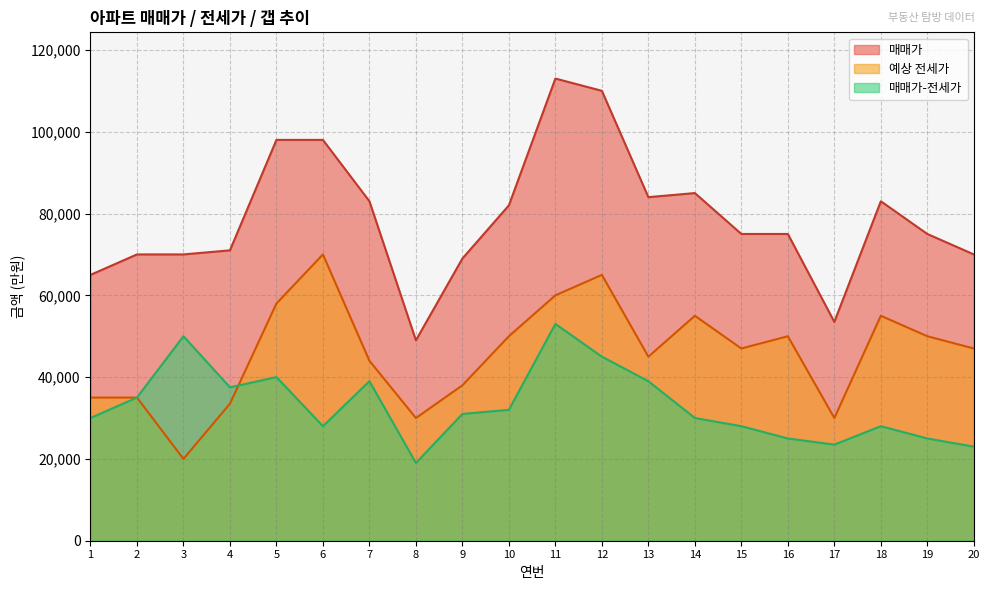

What is the approximate value of 예상 전세가 at 17, to the nearest 10?

30000